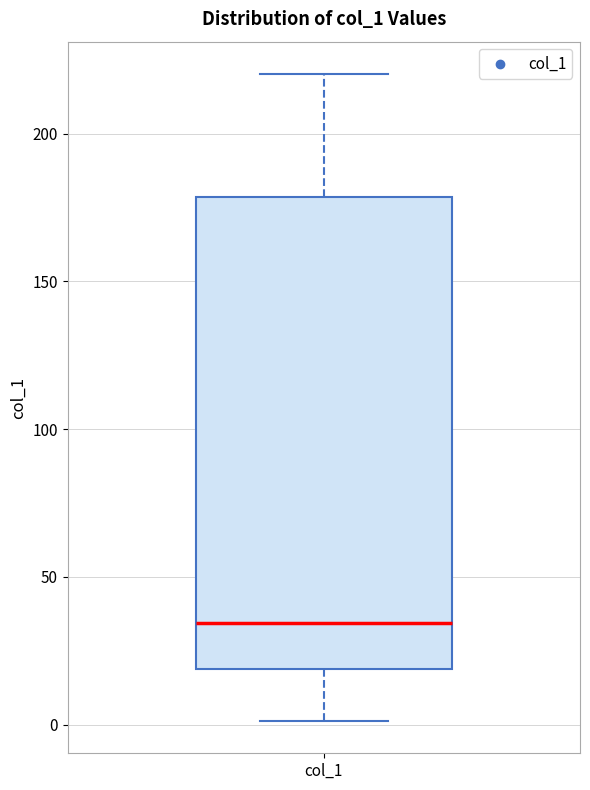

Where does the lower whisker of the box for col_1 end on the y-axis? The values are not printed on the chart, so give them approximately, as read against the axis.

0